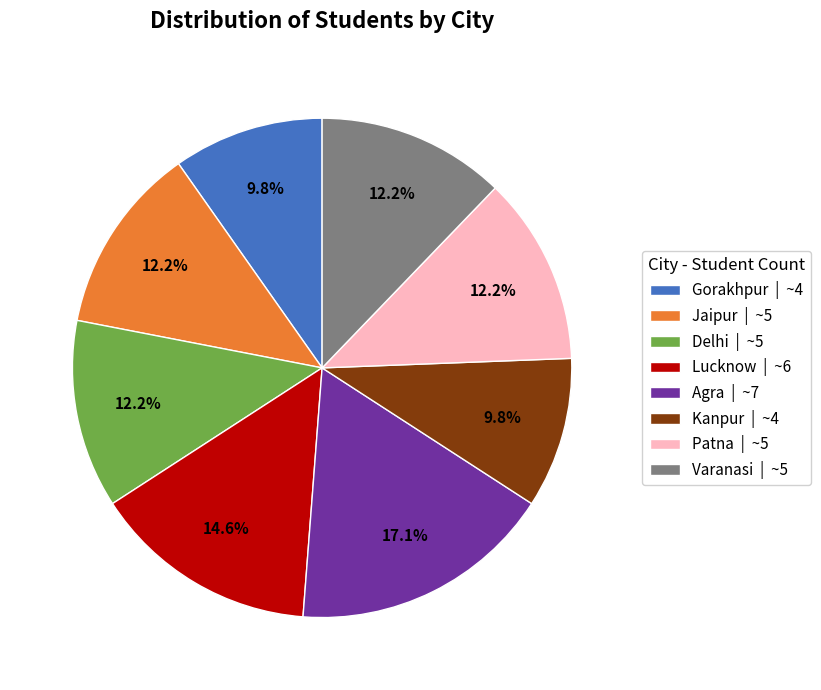

To the nearest percent, what is the average slice percentage?

12%